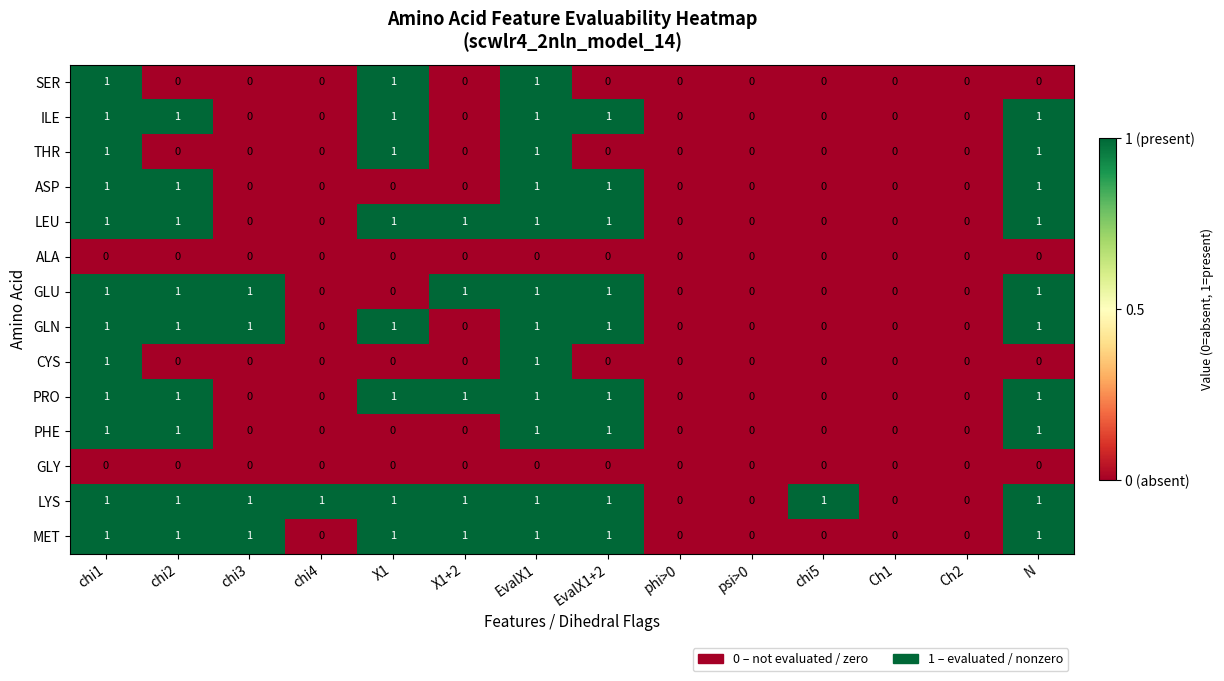

True or false: GLY has a value of 0 at chi4.

True